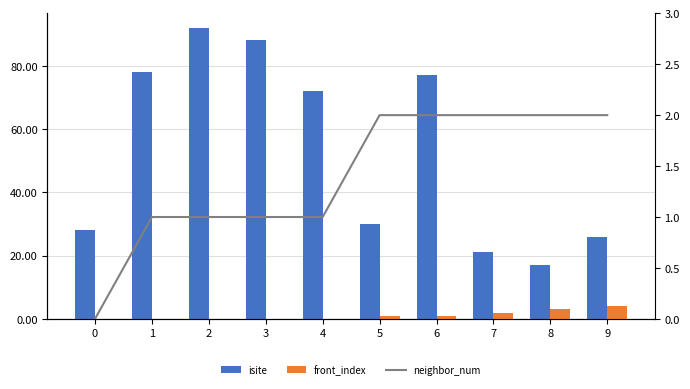

Which series has the largest total across all categories?

isite